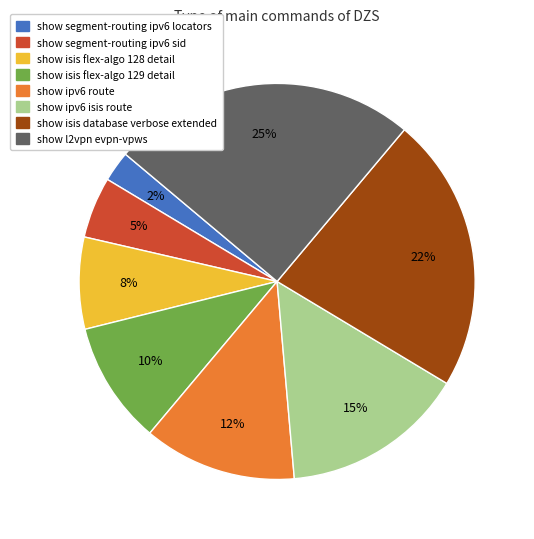

Combined, do show isis database verbose extended and show isis flex-algo 128 detail account for over 50%?

No